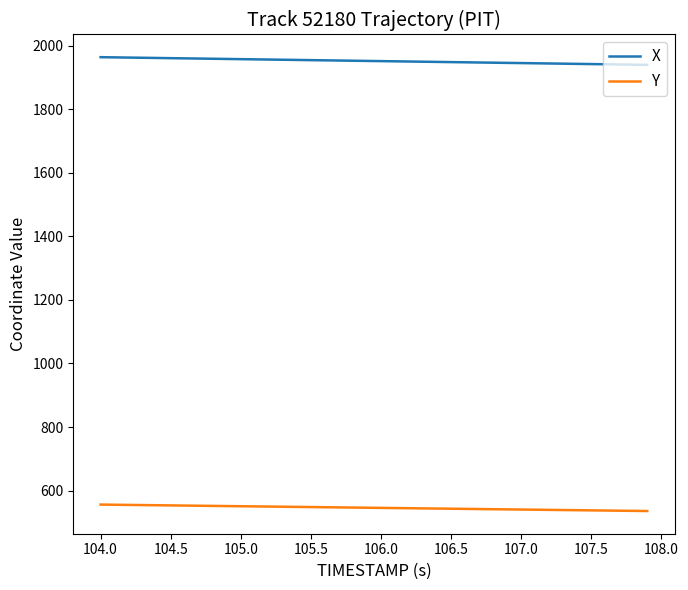

Which series has the largest range (max minus min)?

X